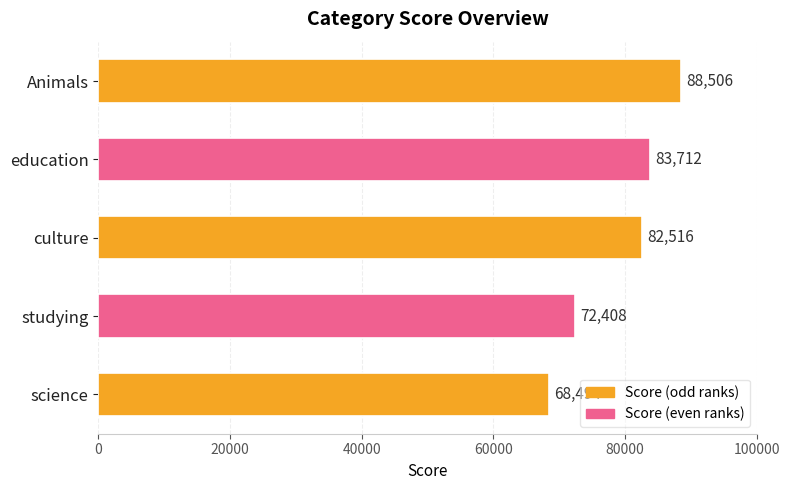

What is the change in value from culture to science?

-14022